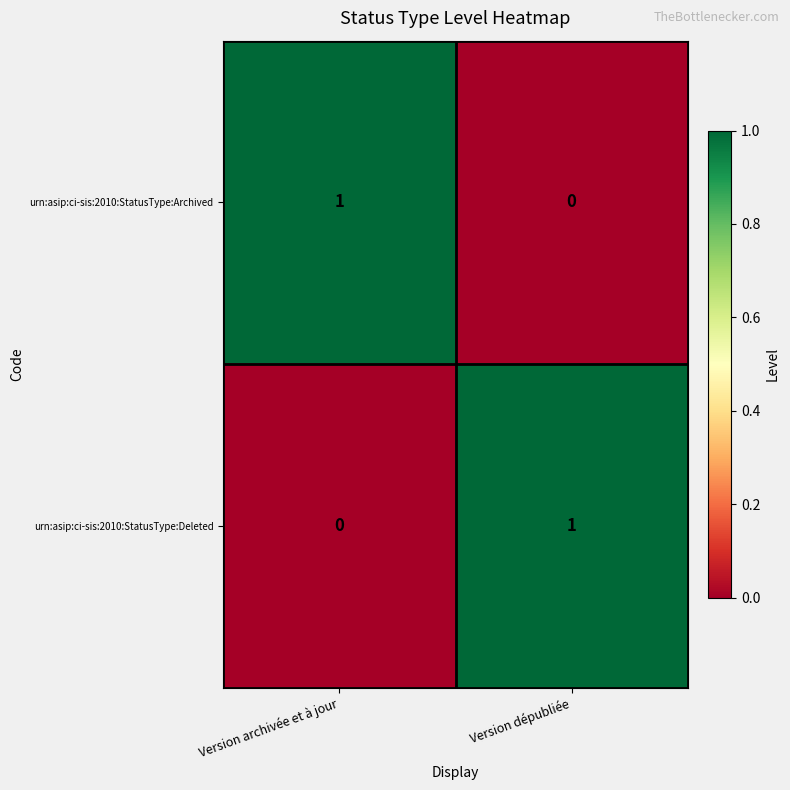

What is the total value across all series at Version archivée et à jour?

1